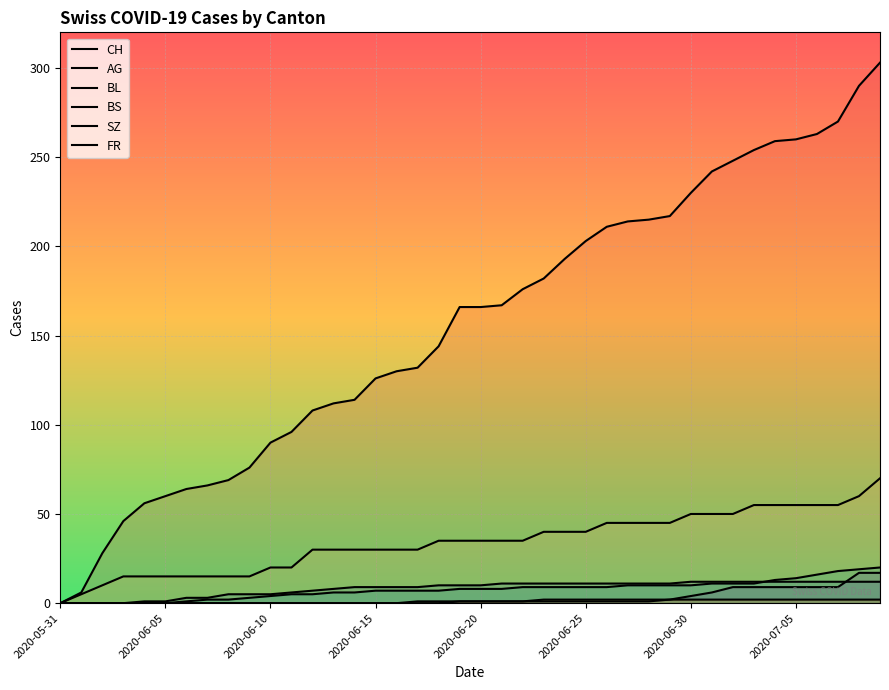

True or false: SZ and BL intersect in this chart.

False